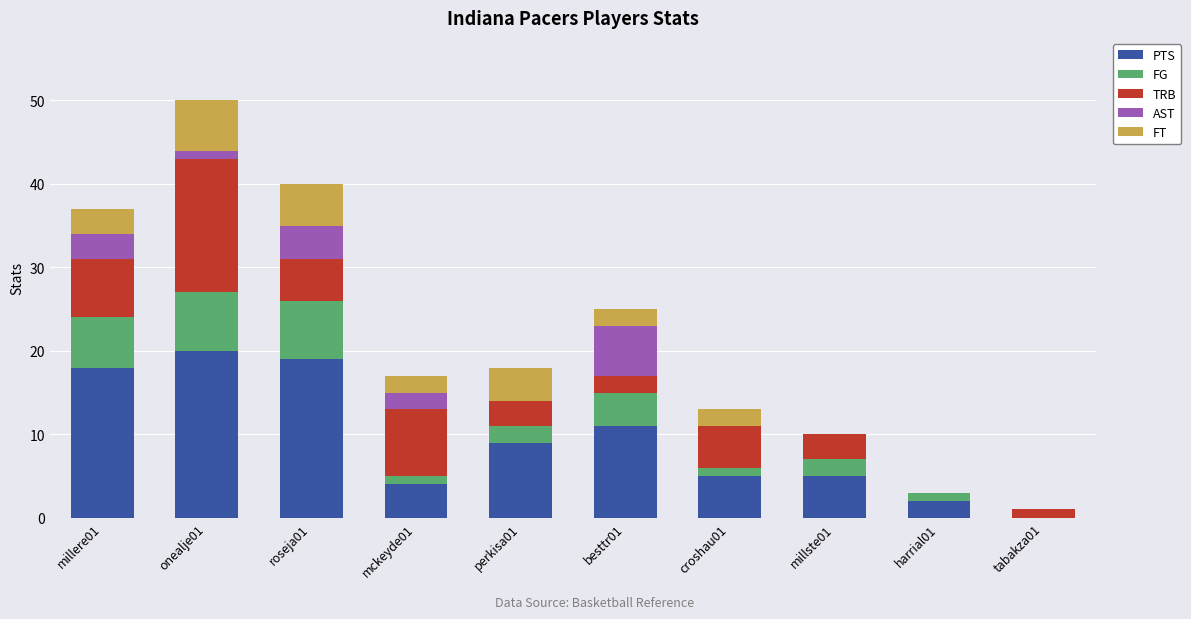

What is the highest value of the PTS series?

20